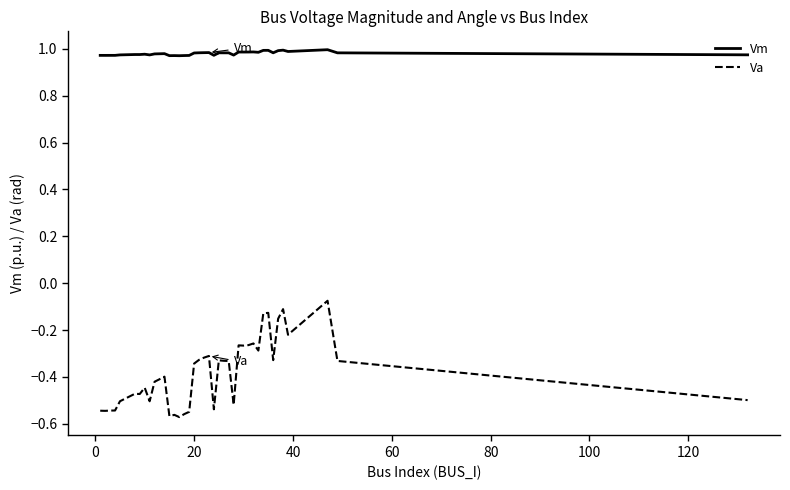

Which series has the widest spread of values?

Va